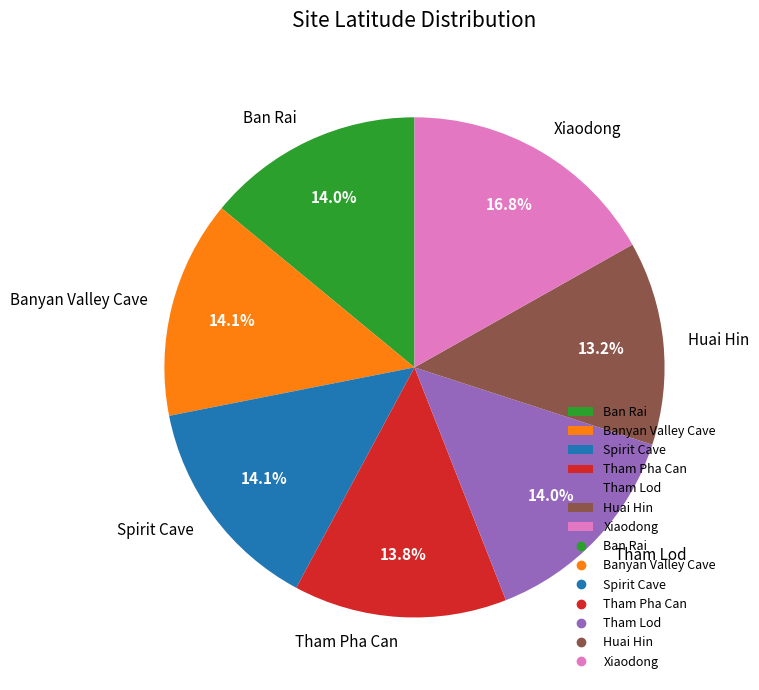

Which category has the smallest portion of the pie?

Huai Hin